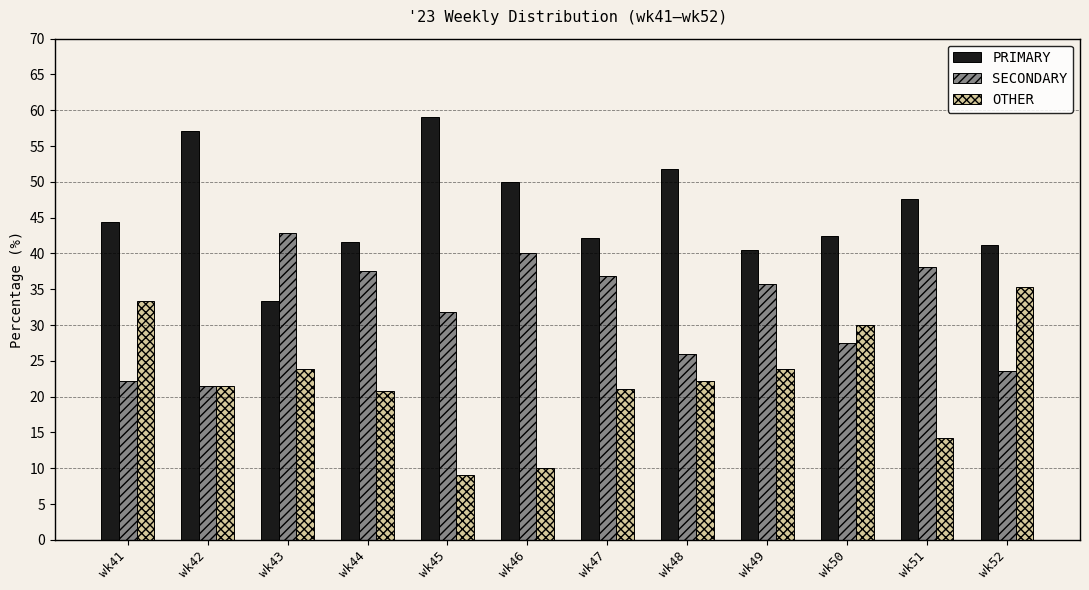

The value of SECONDARY at wk51 is 13.7. True or false?

False